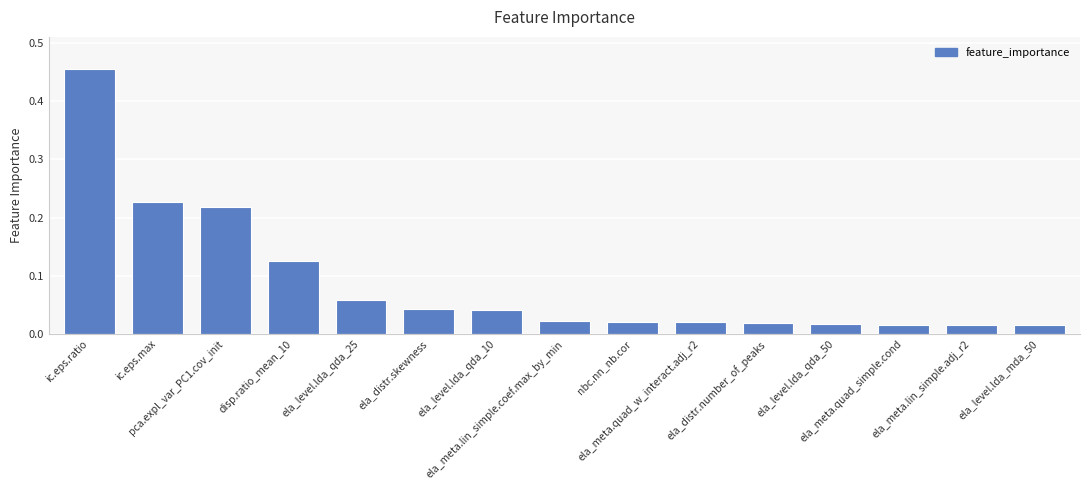

What is the sum of all values?

1.3